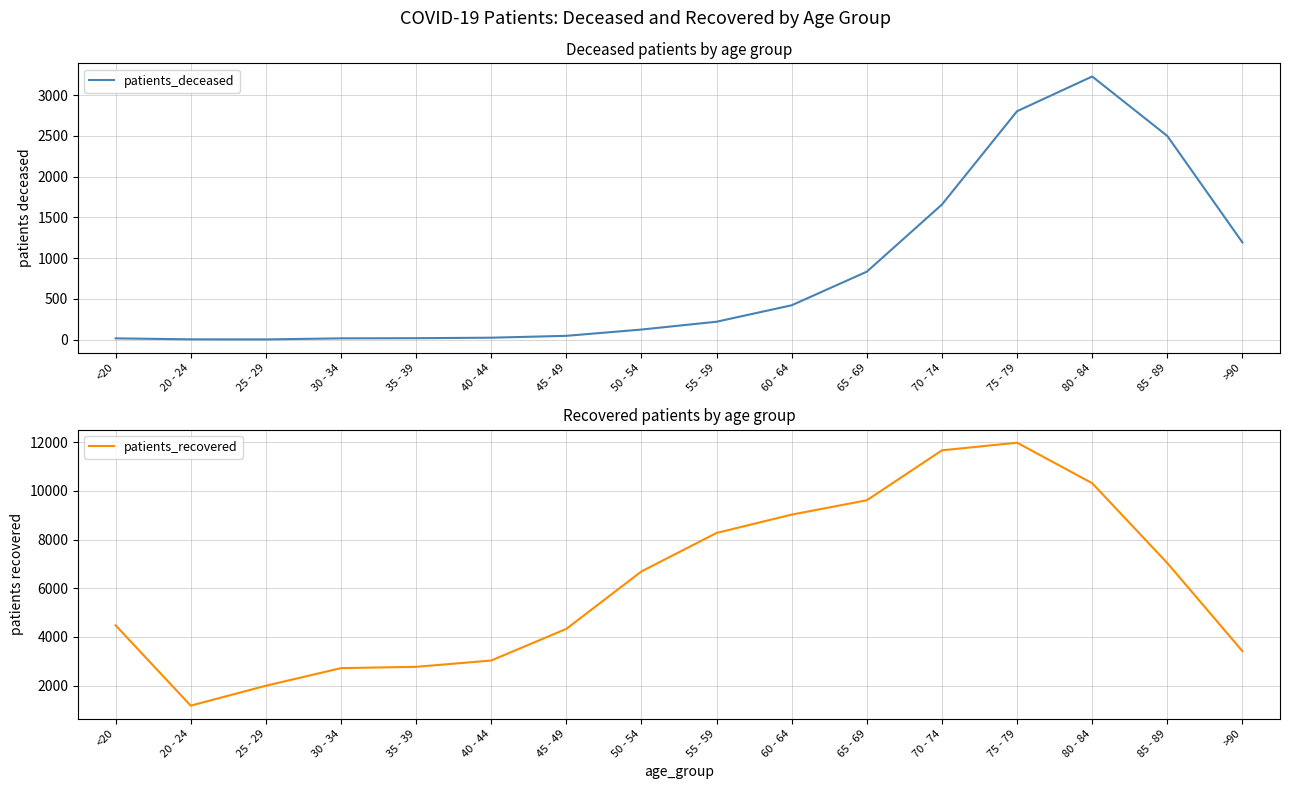

Reading left to right, list all the values displayed in this chart.

patients_deceased: <20=16	20 - 24=4	25 - 29=3	30 - 34=16	35 - 39=18	40 - 44=24	45 - 49=47	50 - 54=124	55 - 59=220	60 - 64=422	65 - 69=834	70 - 74=1658	75 - 79=2803	80 - 84=3229	85 - 89=2499	>90=1193
patients_recovered: <20=4479	20 - 24=1182	25 - 29=1999	30 - 34=2721	35 - 39=2775	40 - 44=3034	45 - 49=4333	50 - 54=6691	55 - 59=8270	60 - 64=9023	65 - 69=9611	70 - 74=11661	75 - 79=11974	80 - 84=10312	85 - 89=7034	>90=3418